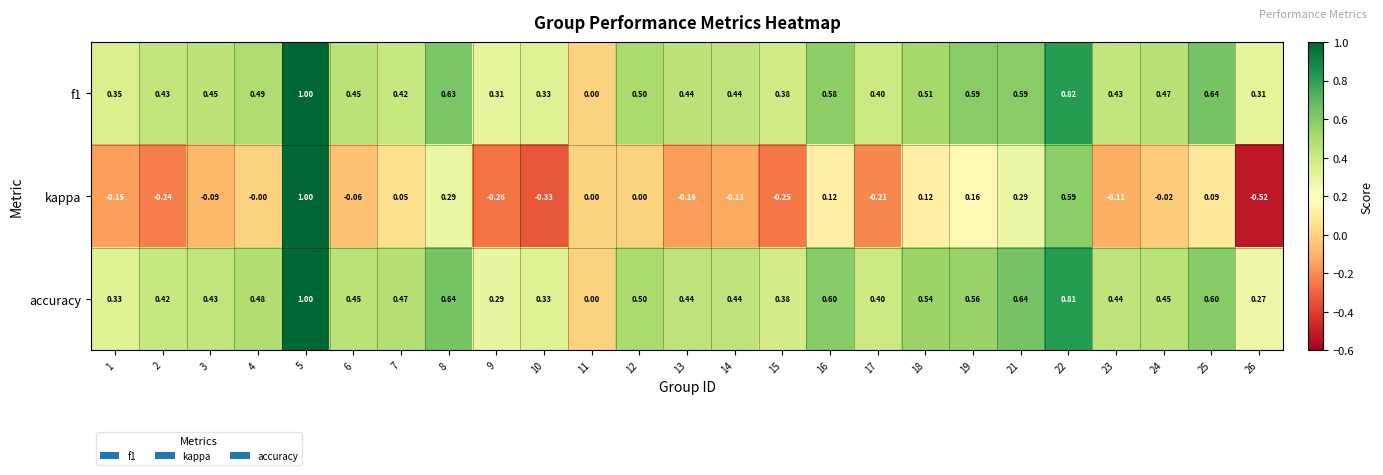

Is the value of f1 at 22 greater than the value of kappa at 7?

Yes